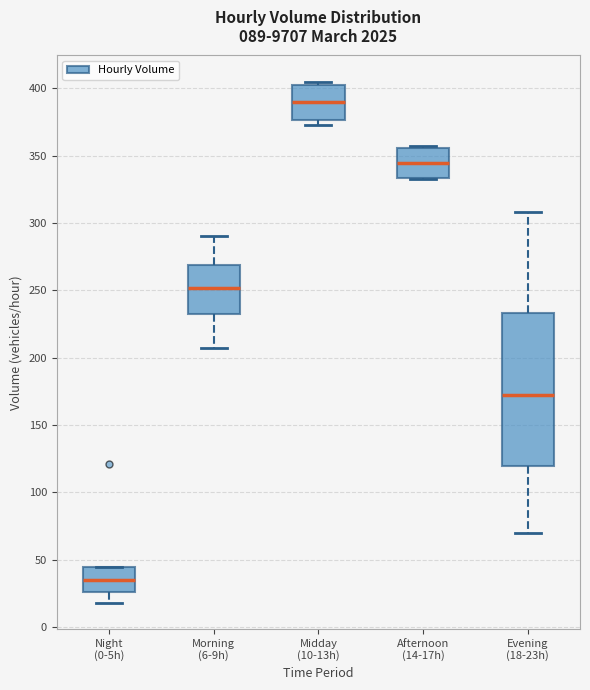

Reading left to right, read every box against the y-axis: the position of its median line, the range the box covers, and the ends of its whiskers. The values are not printed on the chart, so give them approximately, as read against the axis.

Night (0-5h): median 35, box 25 to 45, whiskers 20 to 45
Morning (6-9h): median 250, box 235 to 270, whiskers 205 to 290
Midday (10-13h): median 390, box 375 to 405, whiskers 375 (just below the box's lower edge) to 405 (just above the box's upper edge)
Afternoon (14-17h): median 345, box 335 to 355, whiskers 335 to 355
Evening (18-23h): median 175, box 120 to 235, whiskers 70 to 310